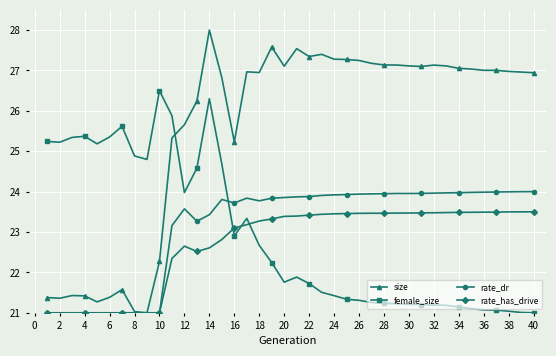

How many data points does each series have?

40